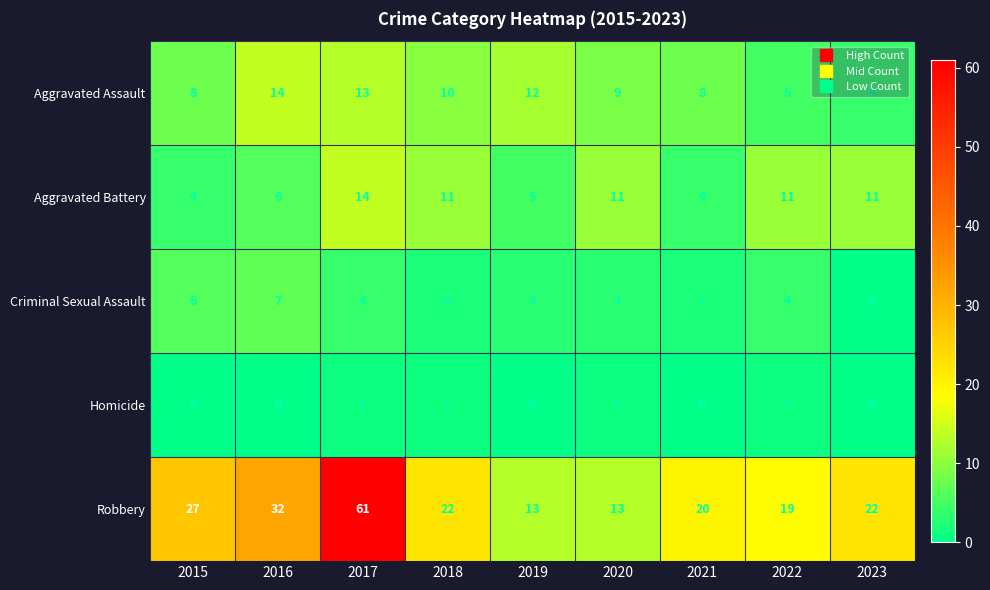

Which series has the widest spread of values?

Robbery